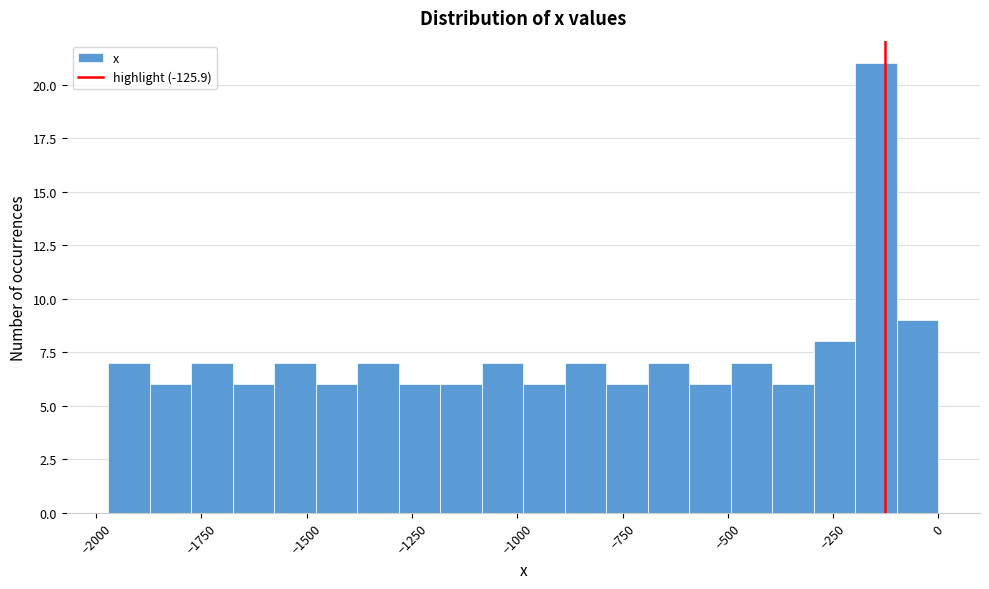

Read against the x-axis, roughly where is the centre of the tallest bar?

-150